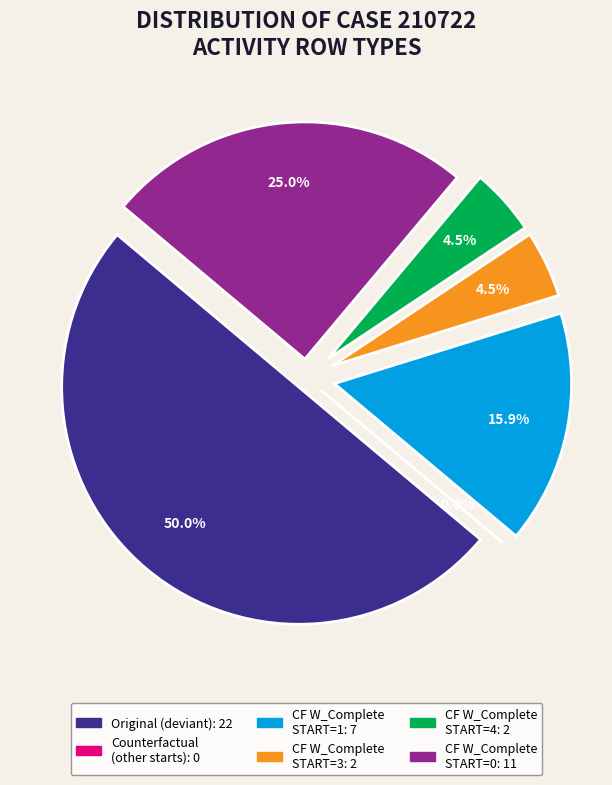

Count the number of slices in the pie.

6